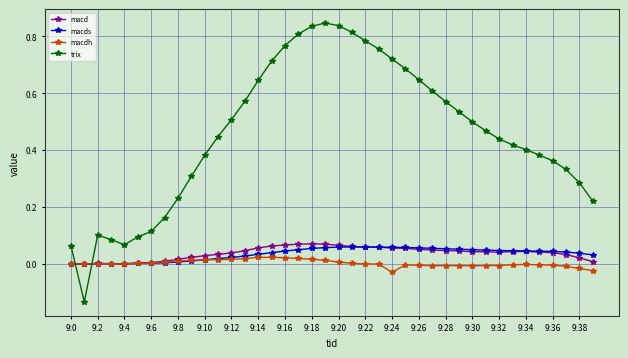

True or false: macds has more than 1 points higher than both neighbors.

True